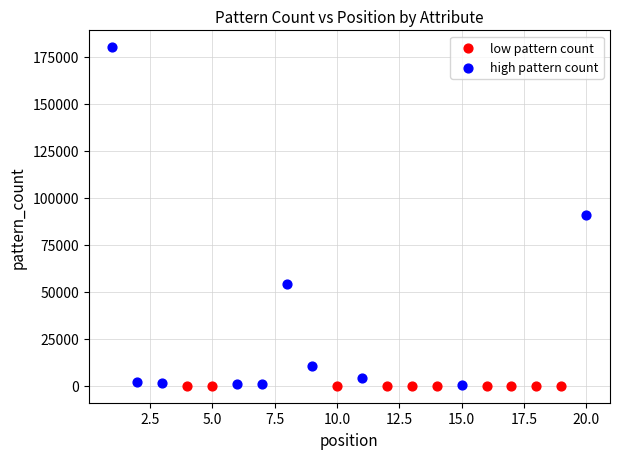

Which series contains the highest Y value?

high pattern count